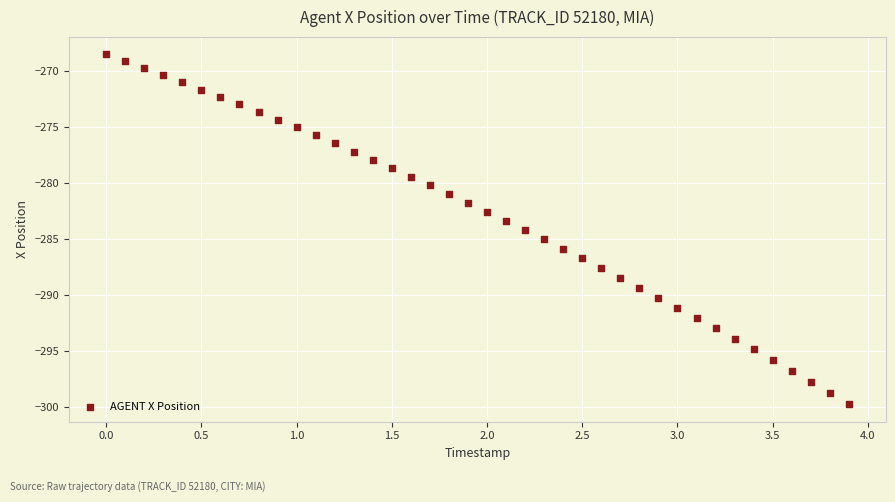

What is the range of X values (max minus min)?

3.9